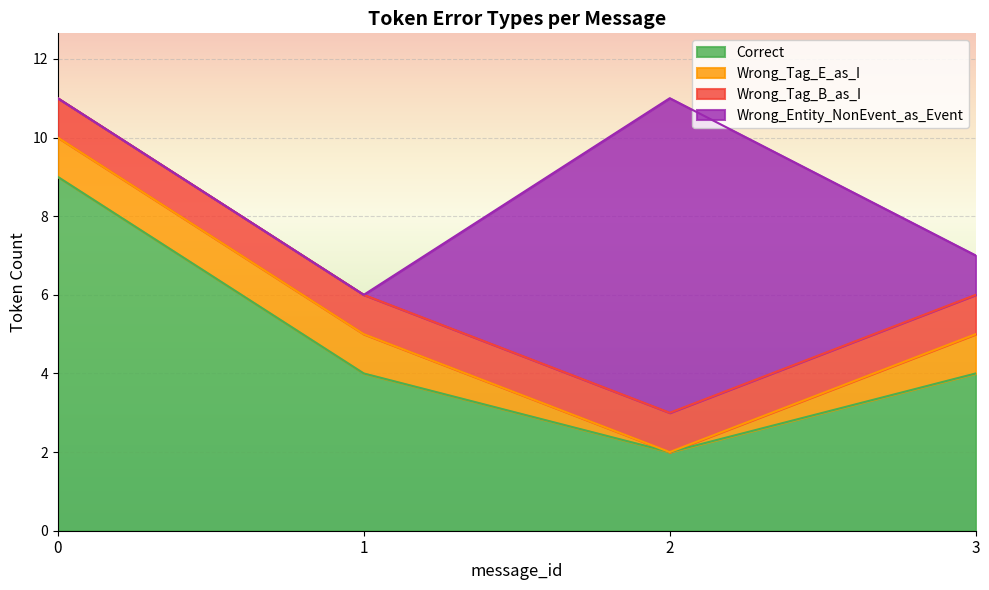

What is the value of the Wrong_Tag_E_as_I point at the 1st from the left?

1